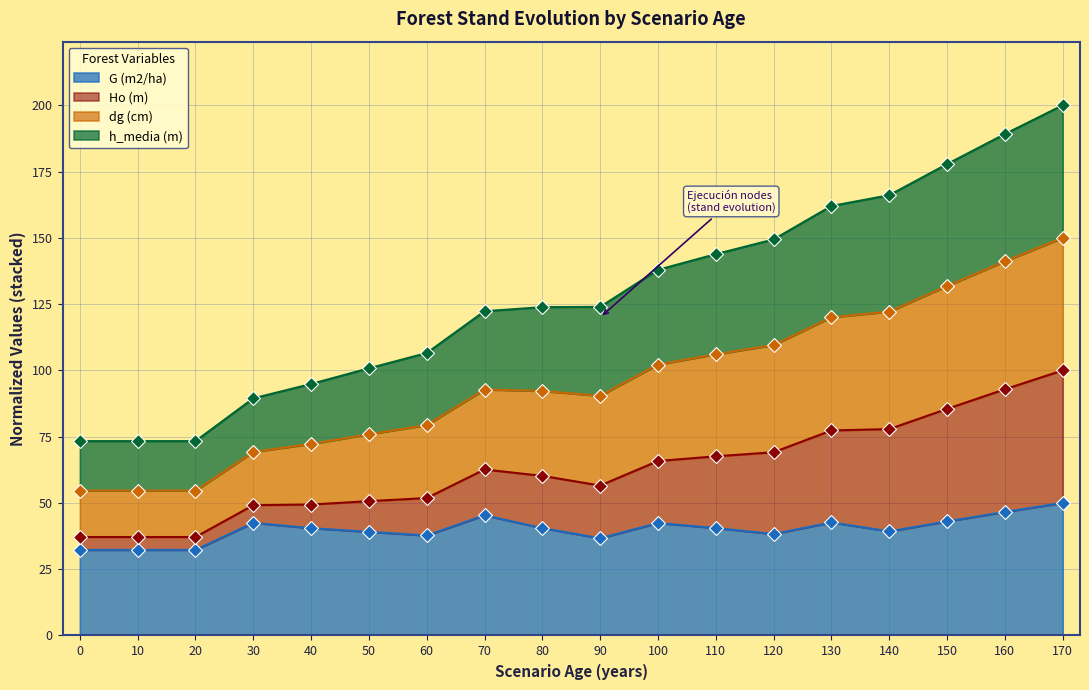

True or false: G (m2/ha) and dg (cm) intersect in this chart.

False